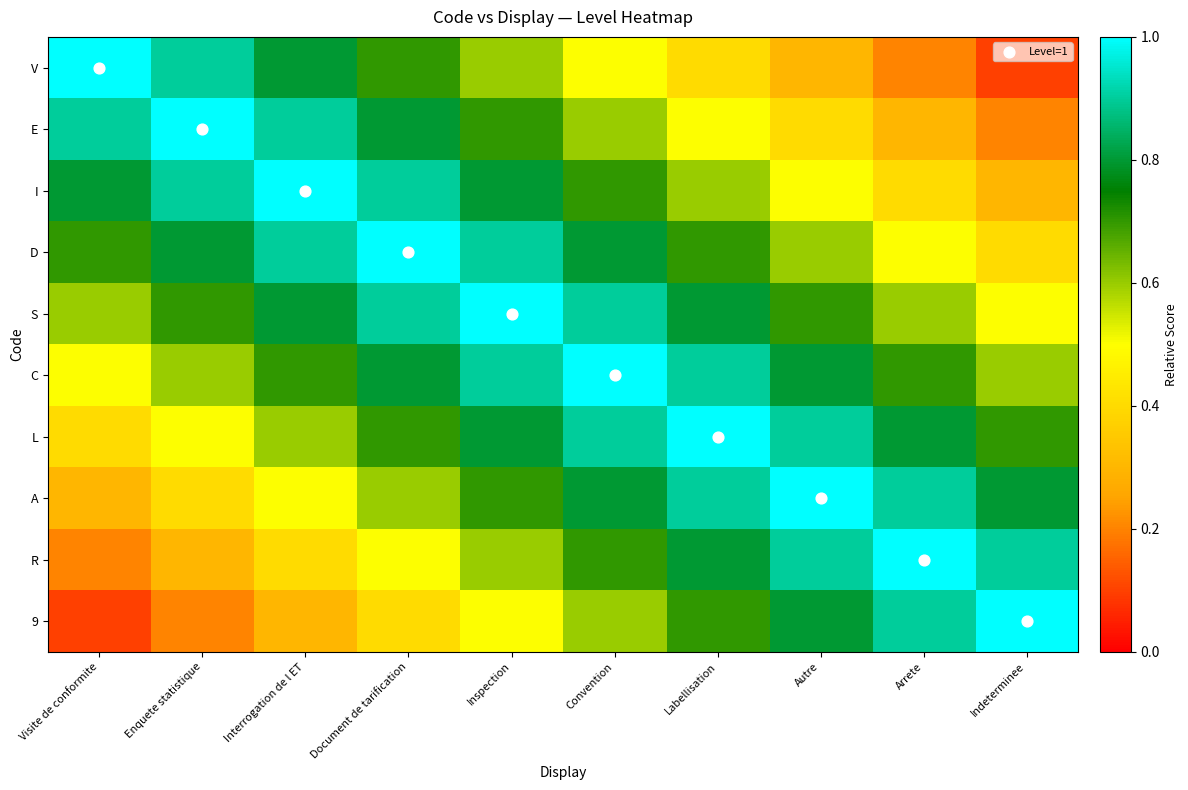

What is the total value across all series at Document de tarification?

7.3